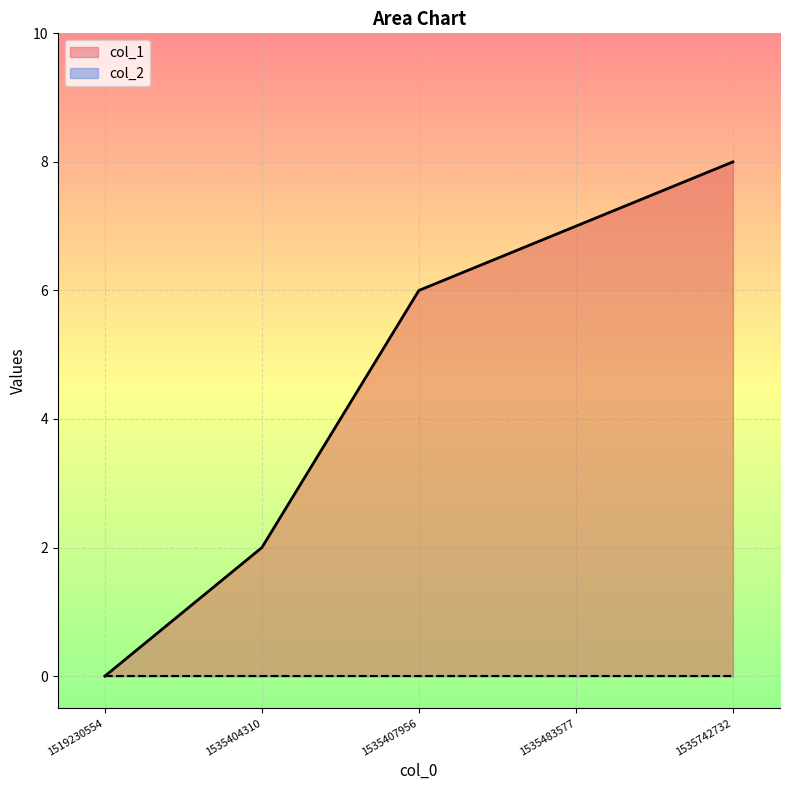

Between 1535742732 and 1519230554, which is larger?

1535742732